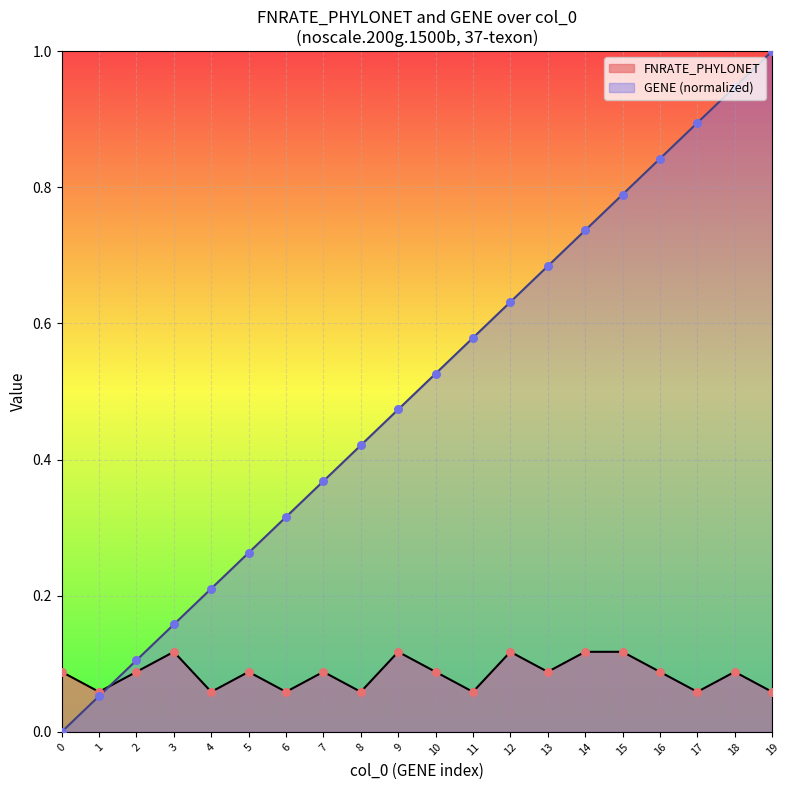

Which series has the largest total across all categories?

GENE (normalized)